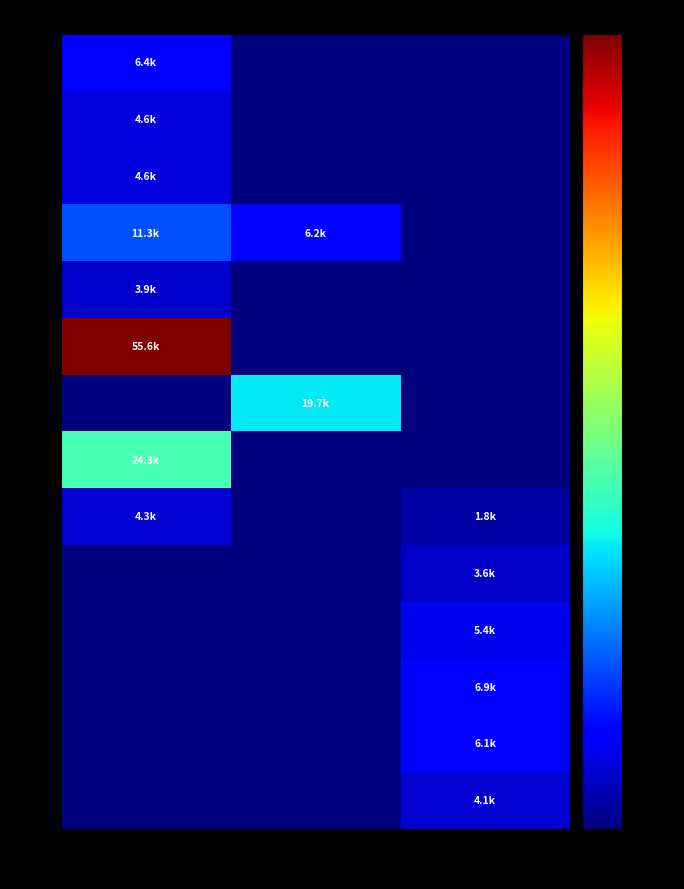

What is the spread (max minus min) of values at LET_P?

19723.7